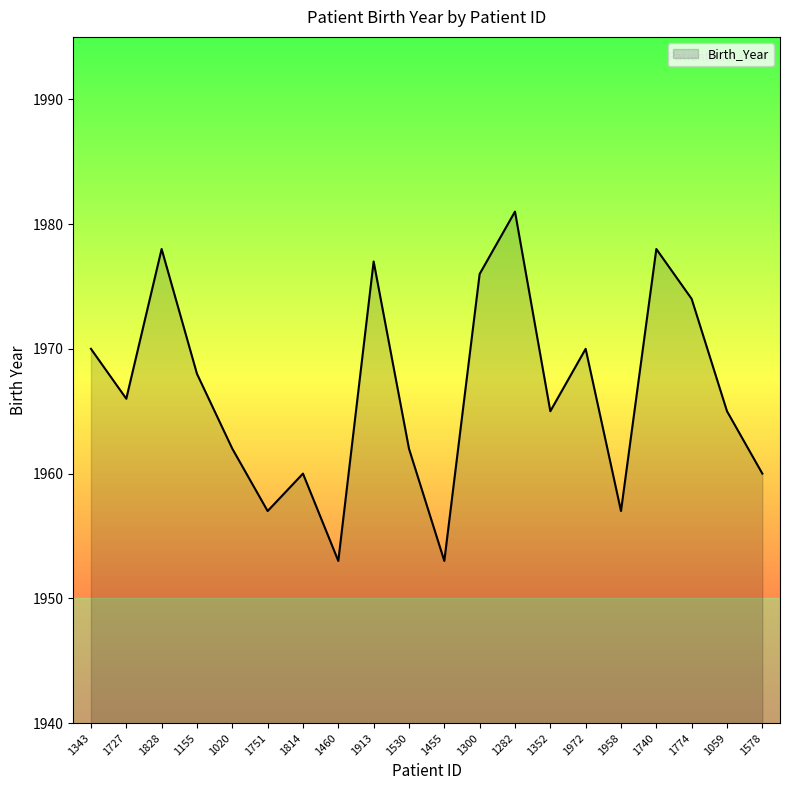

Between 1578 and 1740, which is larger?

1740